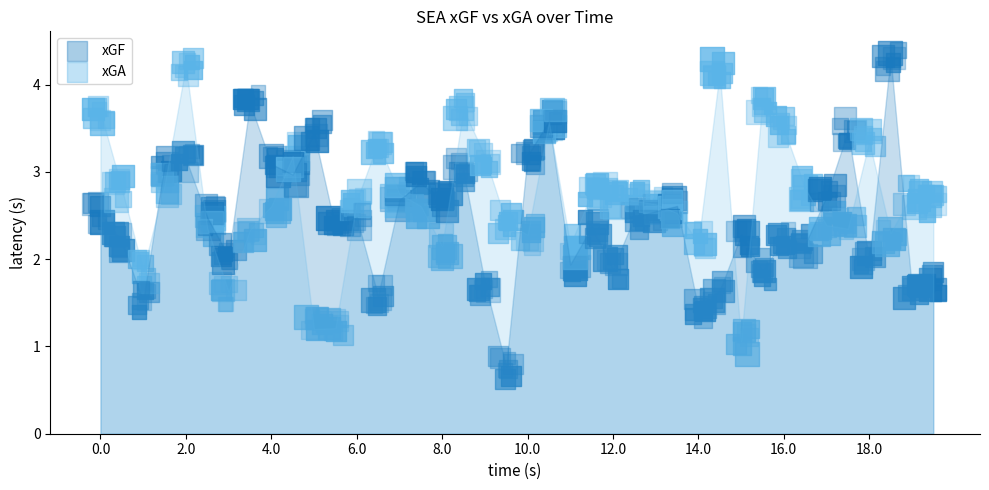

Which series contains the highest Y value?

xGF